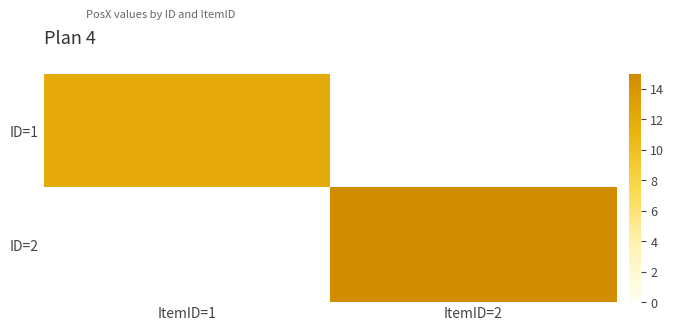

List the labels in order of ID=1 value, largest first.

ItemID=1, ItemID=2